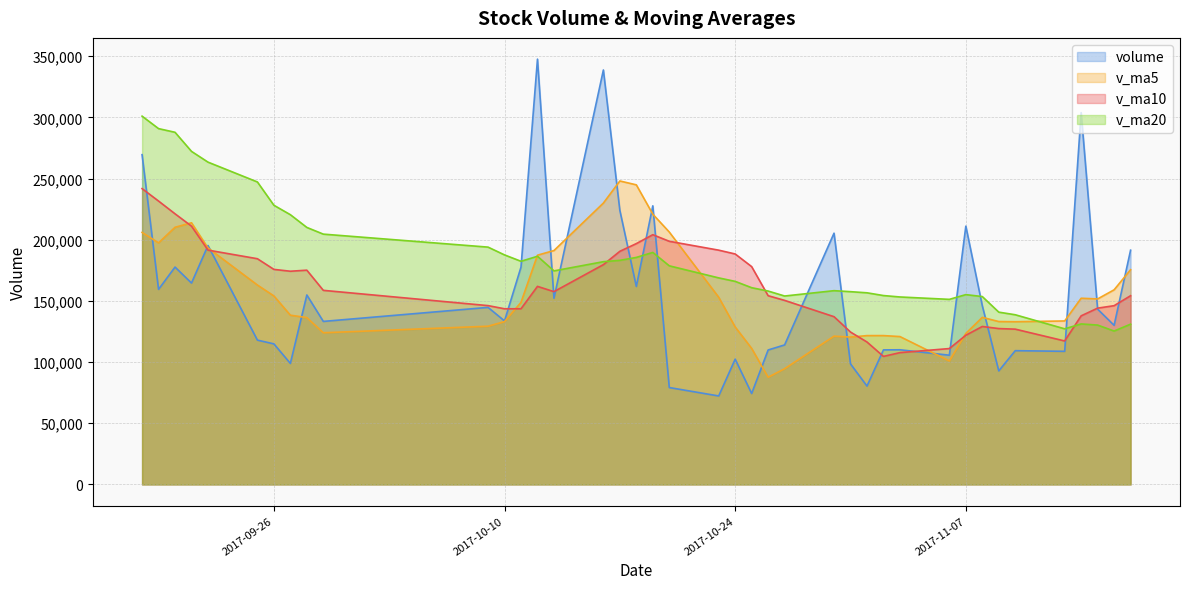

The value of volume at 2017-10-12 is 225089.0. True or false?

False